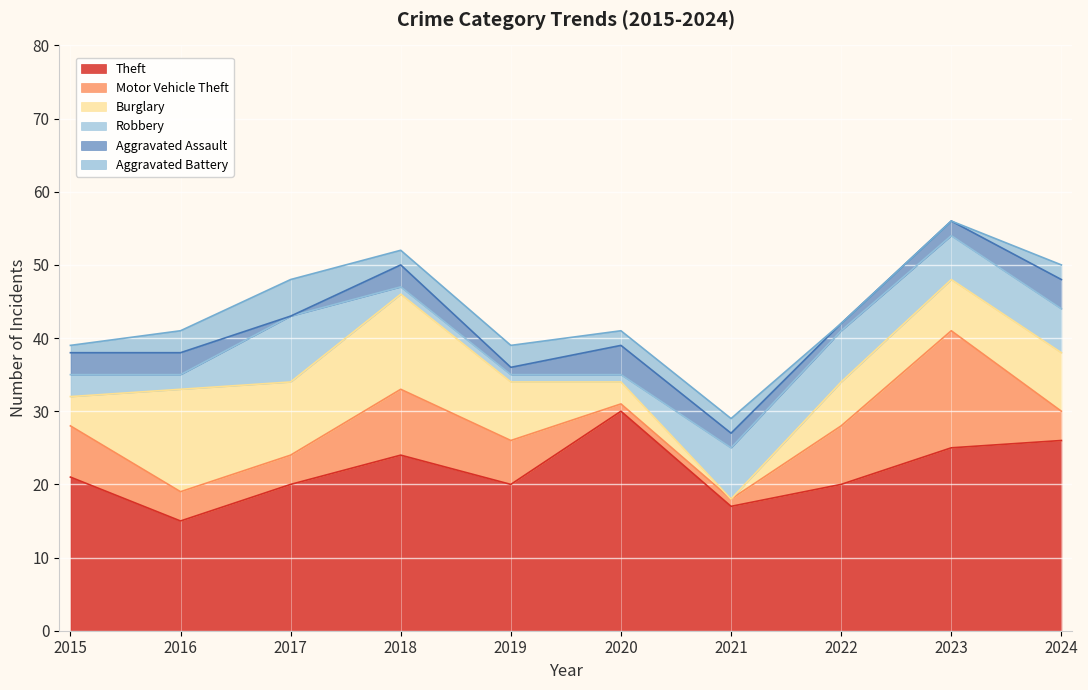

True or false: Robbery and Aggravated Assault intersect in this chart.

True